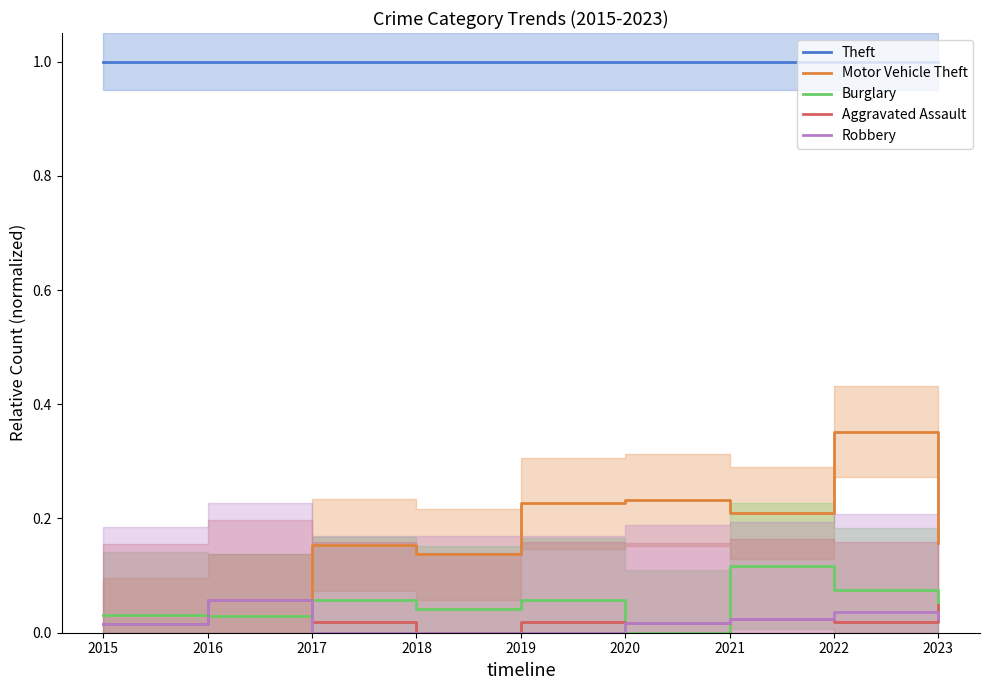

The Motor Vehicle Theft series shows 0.0 at 2015. True or false?

False